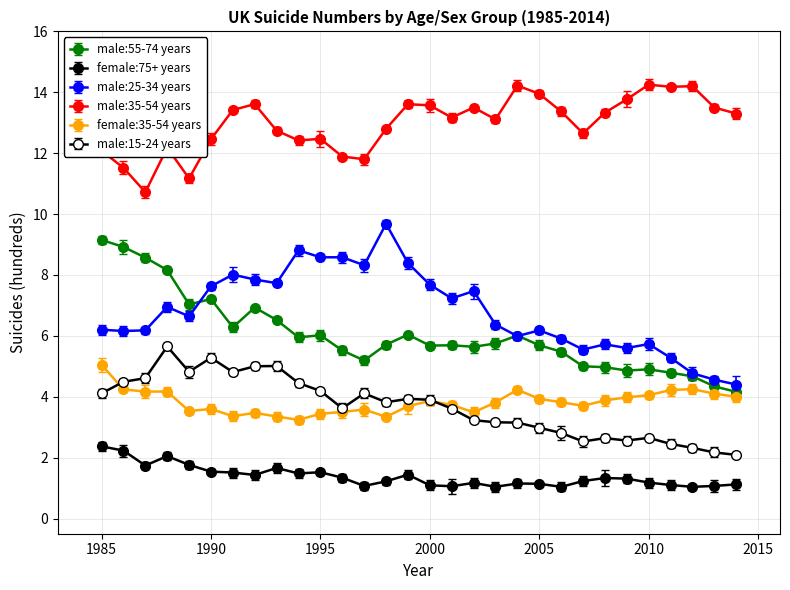

At which label is male:25-34 years closest to 7?

1988